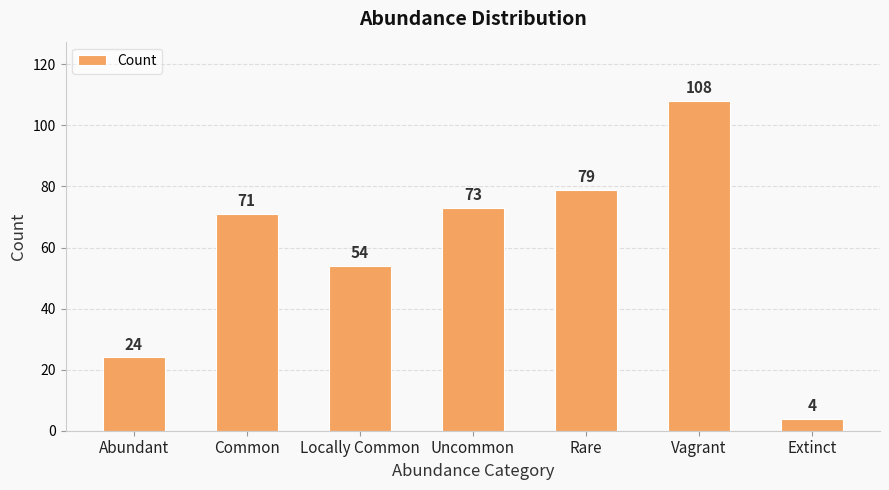

What is the difference between the values at Locally Common and Vagrant?

54